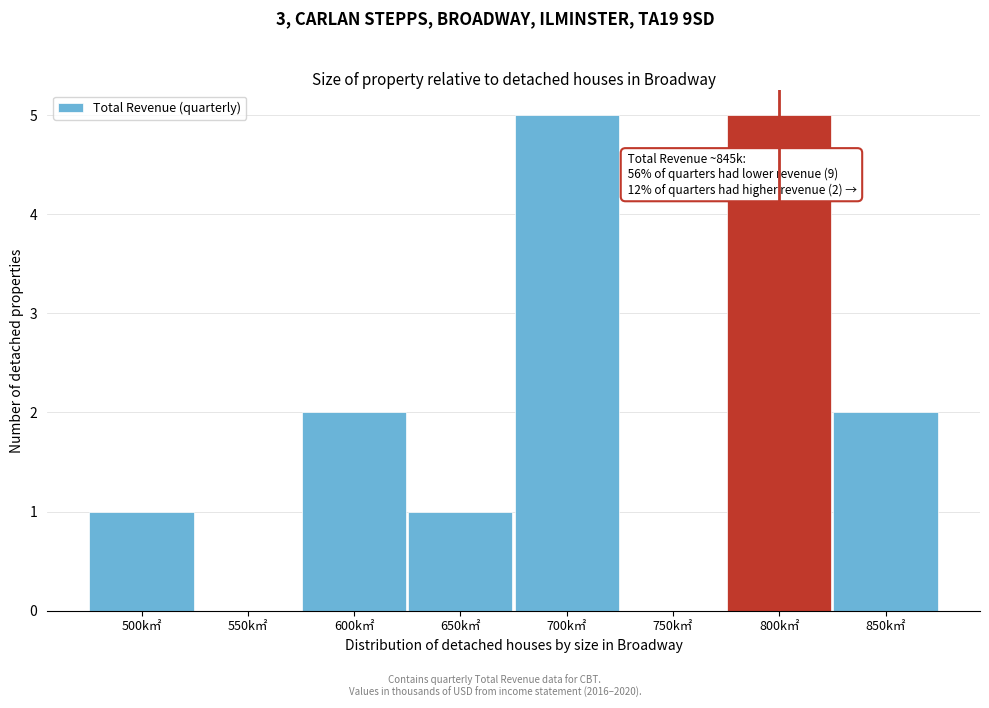

Reading left to right, extract all data points from this chart.

500k㎡=1	550k㎡=0	600k㎡=2	650k㎡=1	700k㎡=5	750k㎡=0	800k㎡=5	850k㎡=2